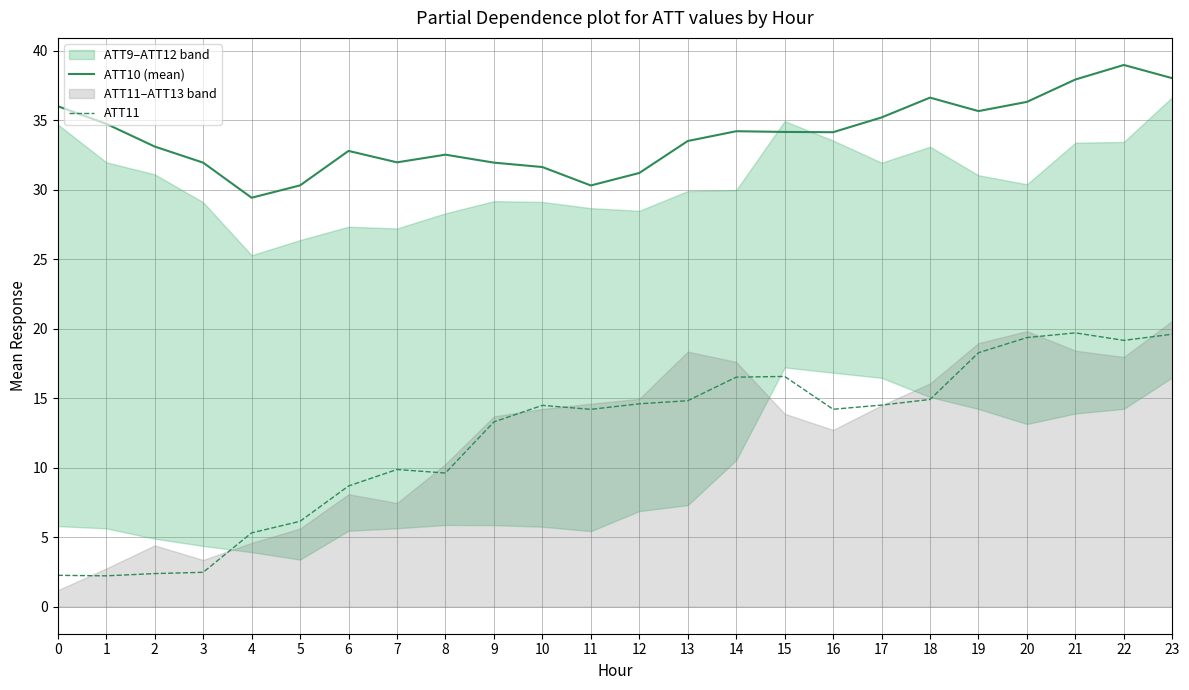

Reading right to left, list all the values displayed in this chart.

ATT10 (mean): 38.0	39.0	37.9	36.3	35.7	36.6	35.2	34.1	34.2	34.2	33.5	31.2	30.3	31.6	32.0	32.5	32.0	32.8	30.3	29.4	32.0	33.1	34.7	36.0
ATT11: 19.6	19.2	19.7	19.4	18.3	14.9	14.5	14.2	16.6	16.5	14.8	14.6	14.2	14.5	13.3	9.6	9.9	8.7	6.1	5.3	2.5	2.4	2.2	2.3